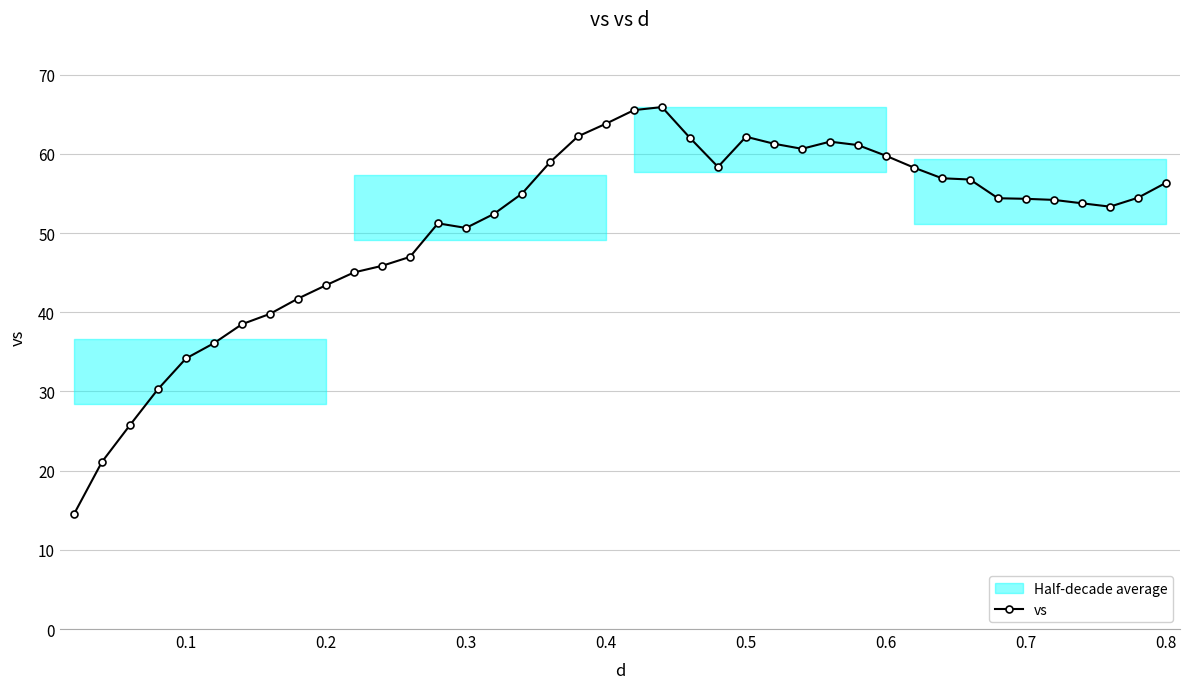

What is the average value?

50.7